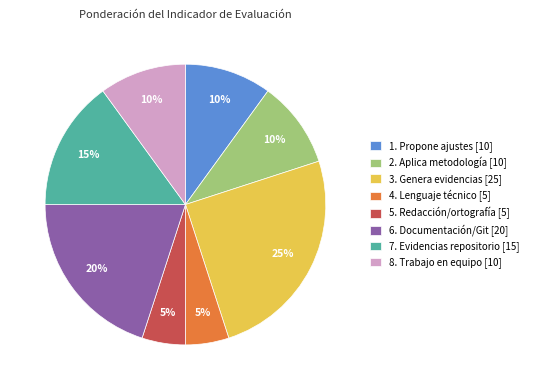

To the nearest percent, what portion does 4. Lenguaje técnico represent?

5%